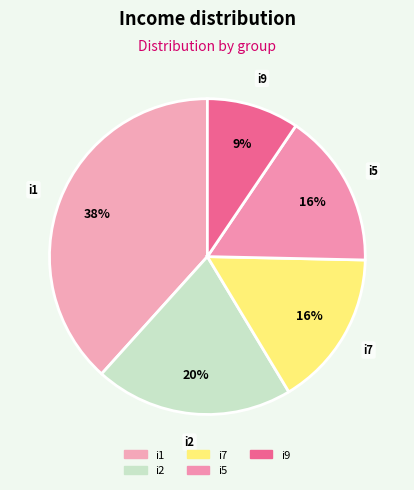

What is the smallest slice in the pie chart?

i9